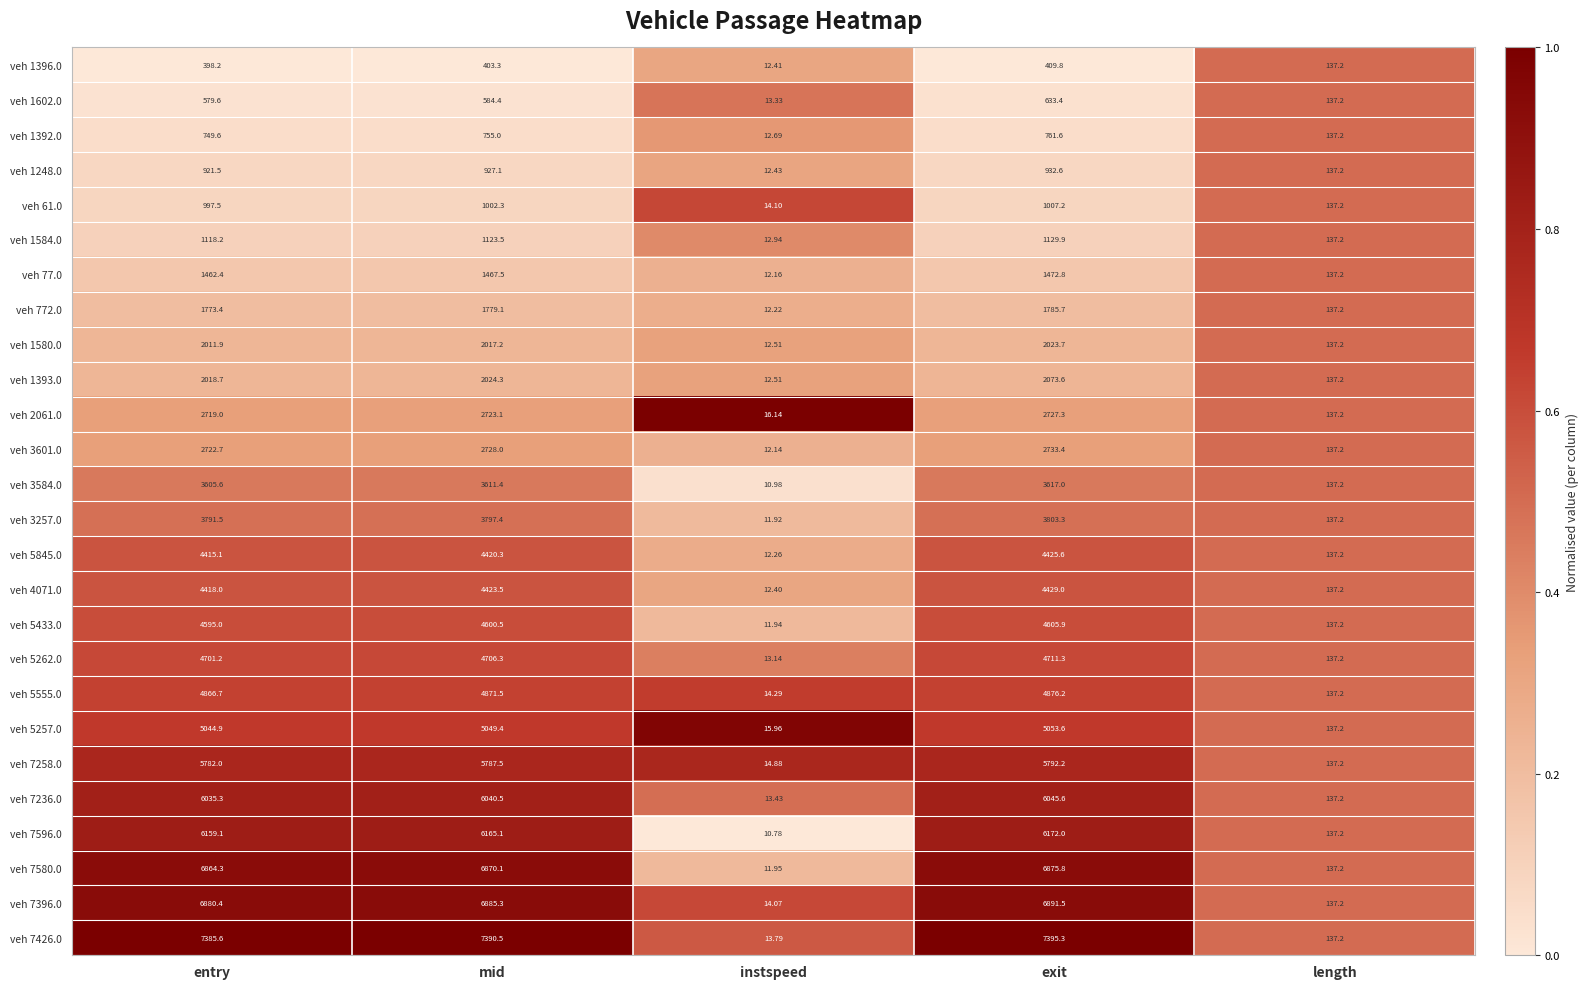

At which label is veh 7426.0 closest to 3704?

length